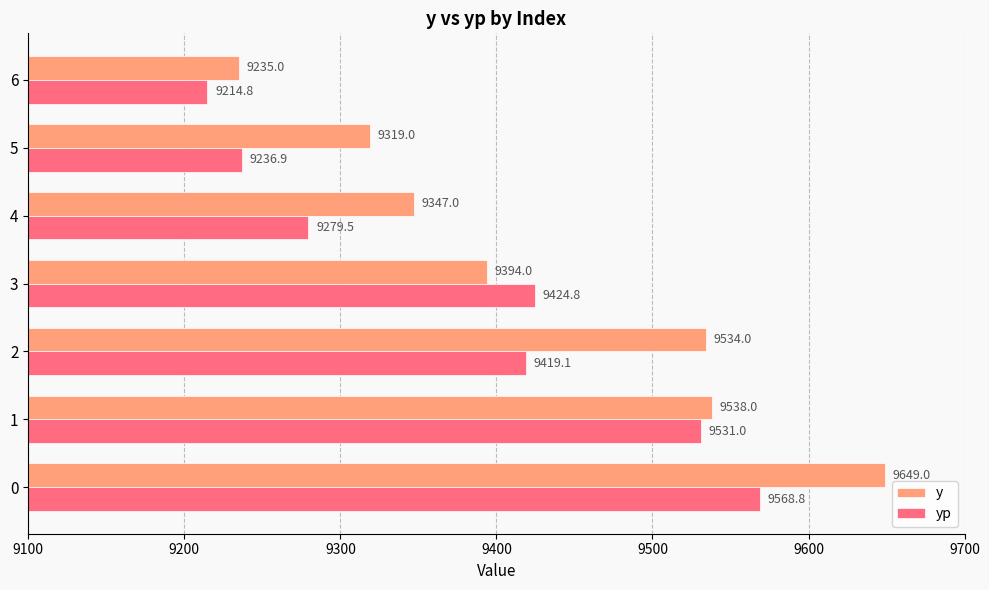

What is the spread (max minus min) of values at 0?

80.2